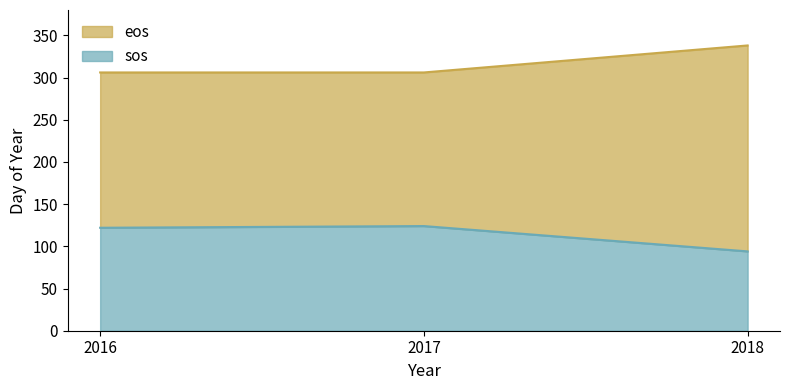

At which category does the chart reach its peak across all series?

2018